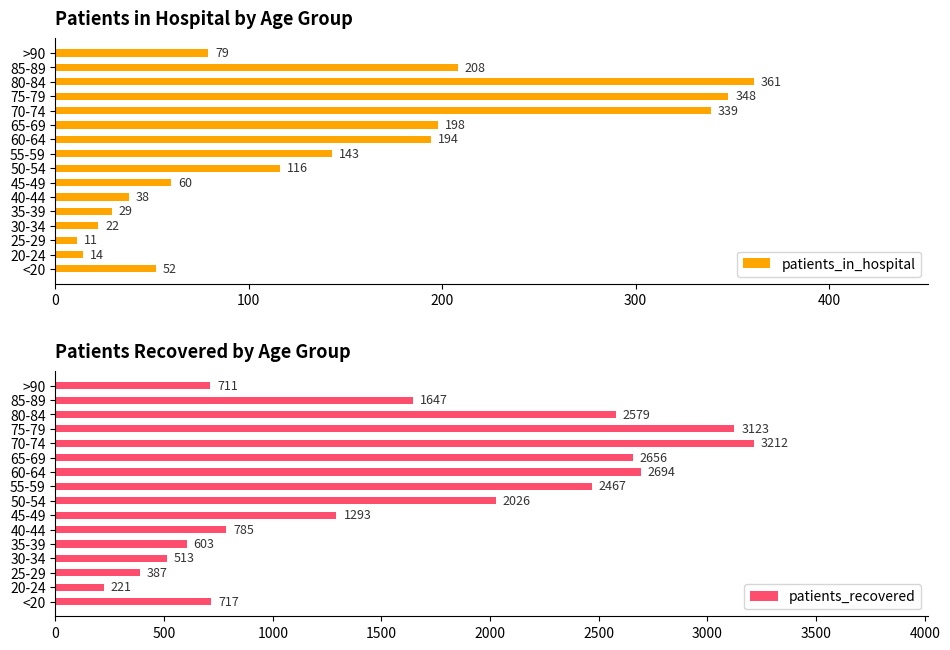

True or false: patients_recovered has a value of 2204 at 45-49.

False